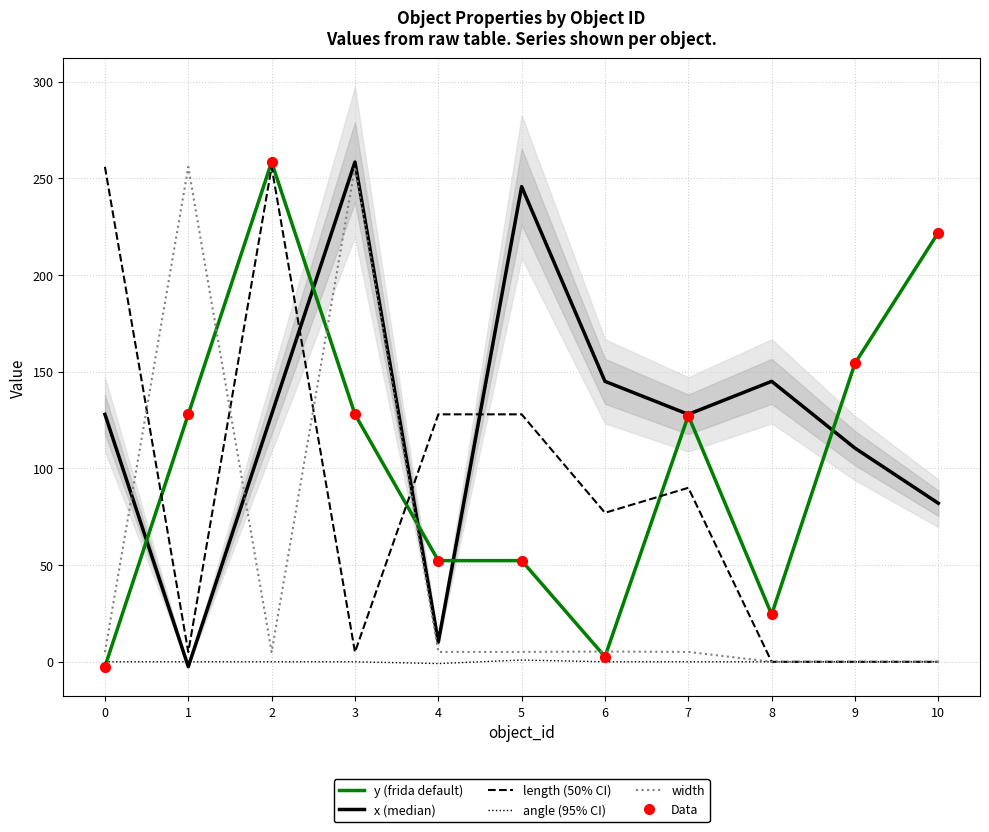

What are all the series names shown in the legend?

x, y, length, angle, width, Data